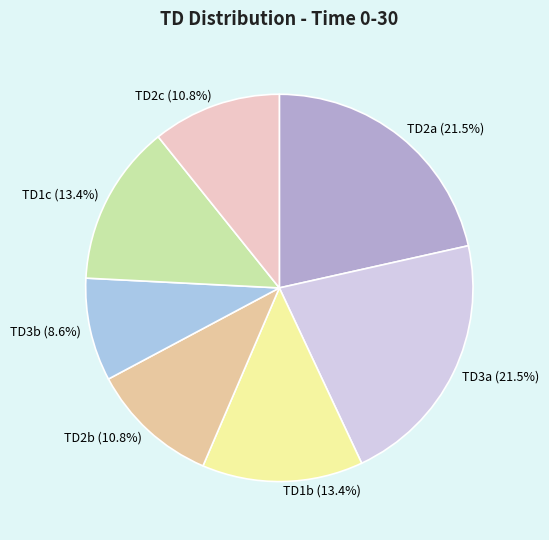

Does any single category account for the majority?

No